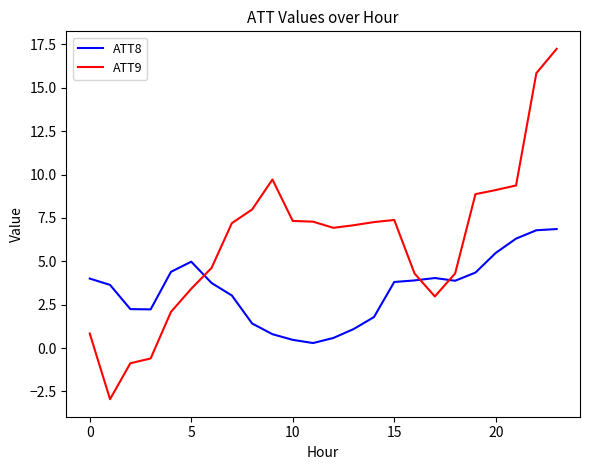

List the series in order of their peak value, lowest first.

ATT8, ATT9